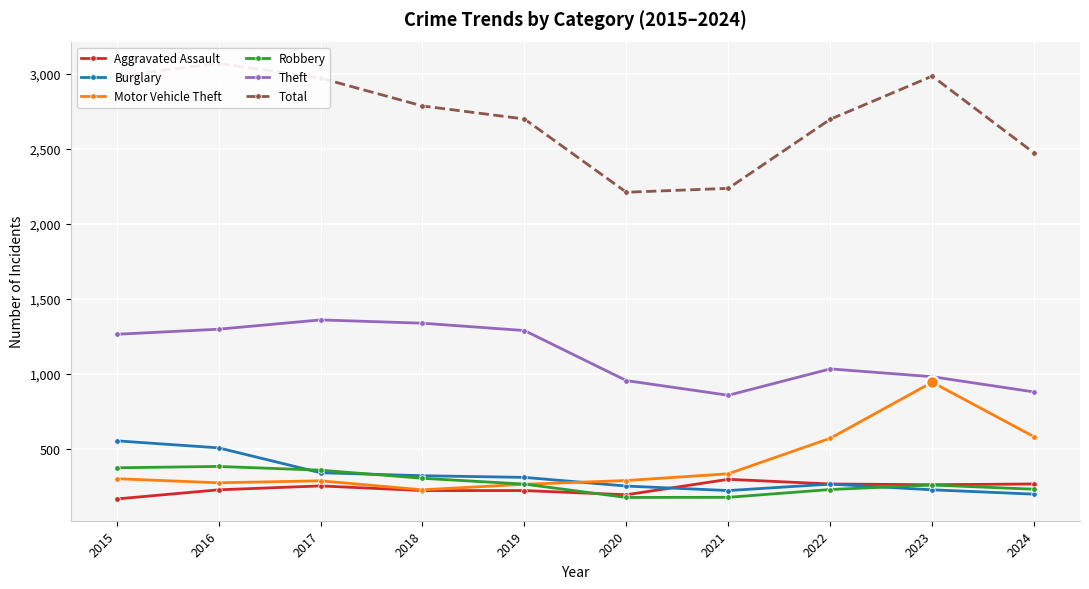

Which has a higher value, 2016 or 2020?

2016